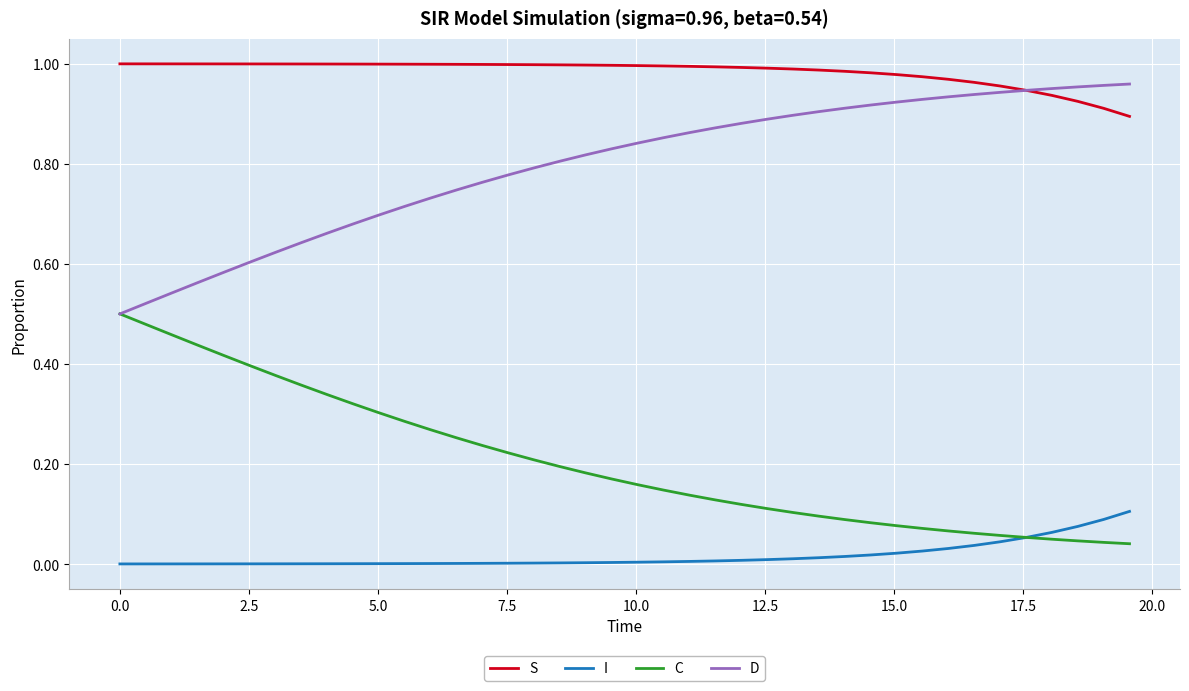

True or false: S and I intersect in this chart.

False